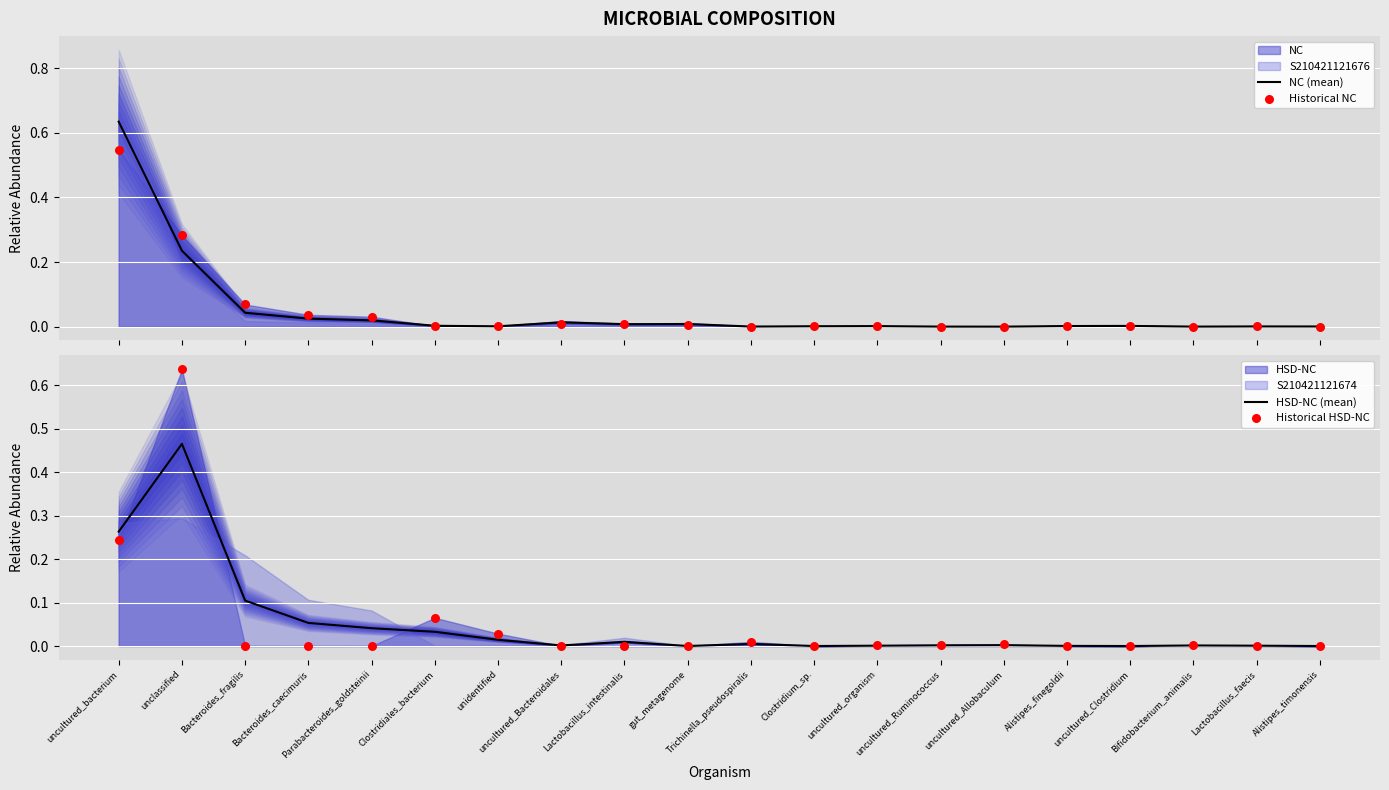

Which series contains the lowest Y value?

HSD-NC (mean)